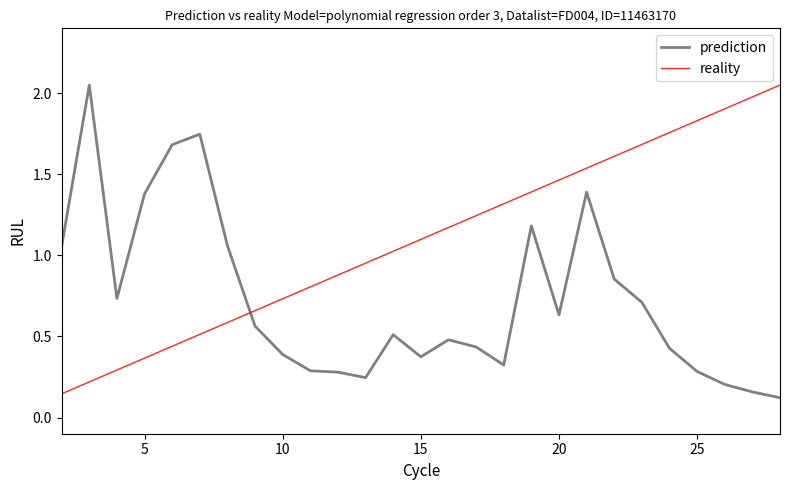

Rank the series by their average value, from highest to lowest.

reality, prediction